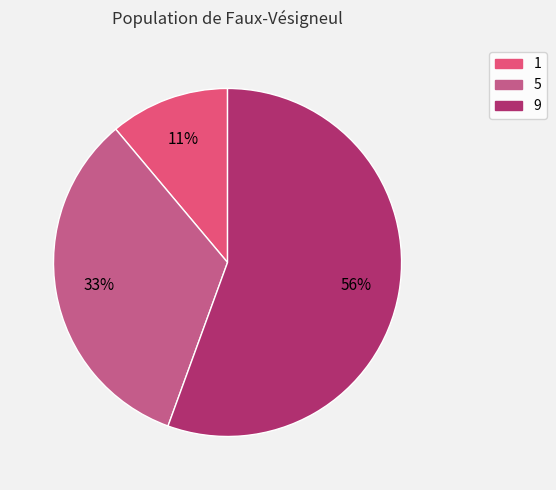

To the nearest percent, what is the average slice percentage?

33%